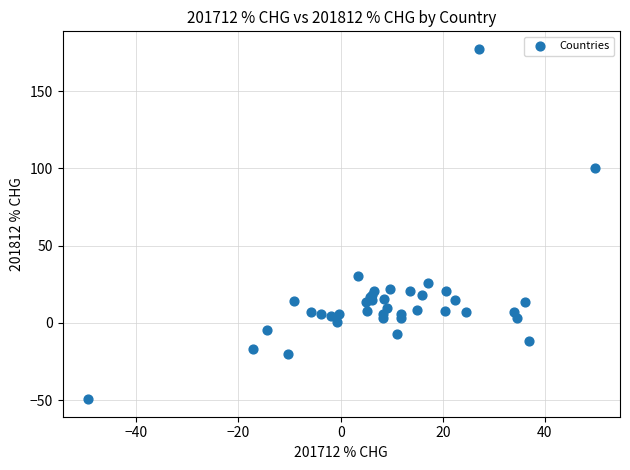

What Y value in the scatter plot is closest to 63?

30.3